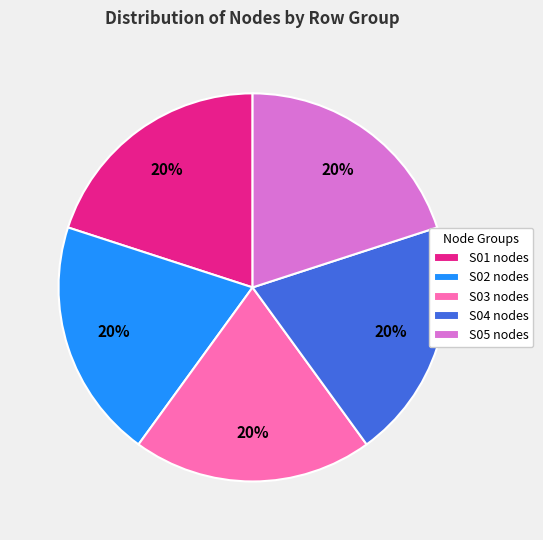

Do S05 nodes and S02 nodes together represent more than half of the pie?

No